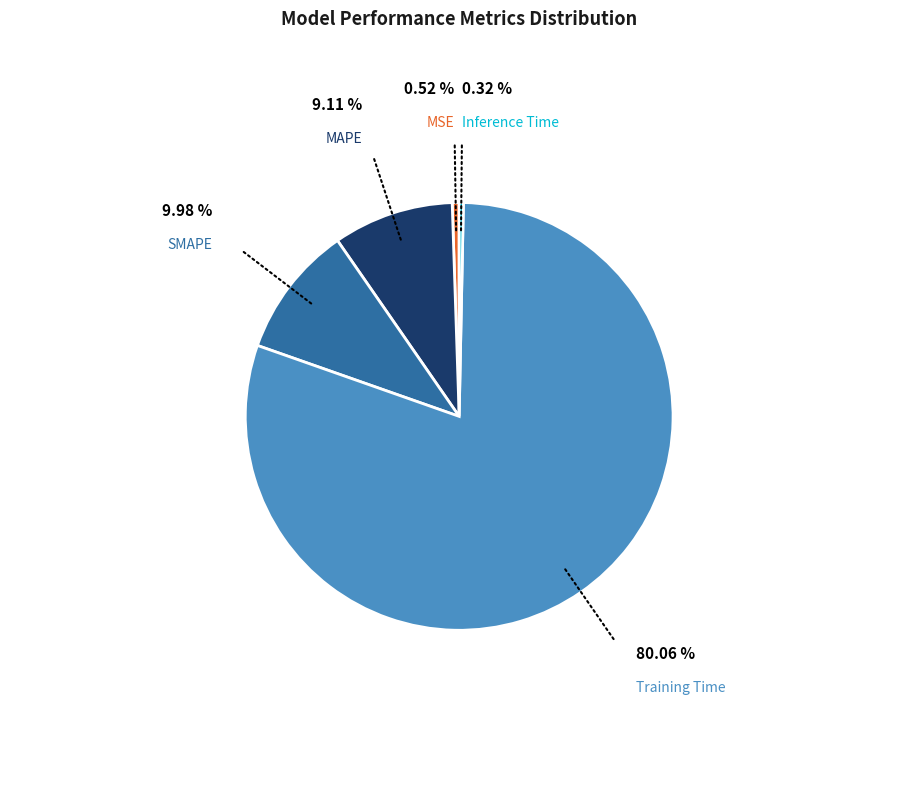

Is there a majority slice in this chart?

Yes